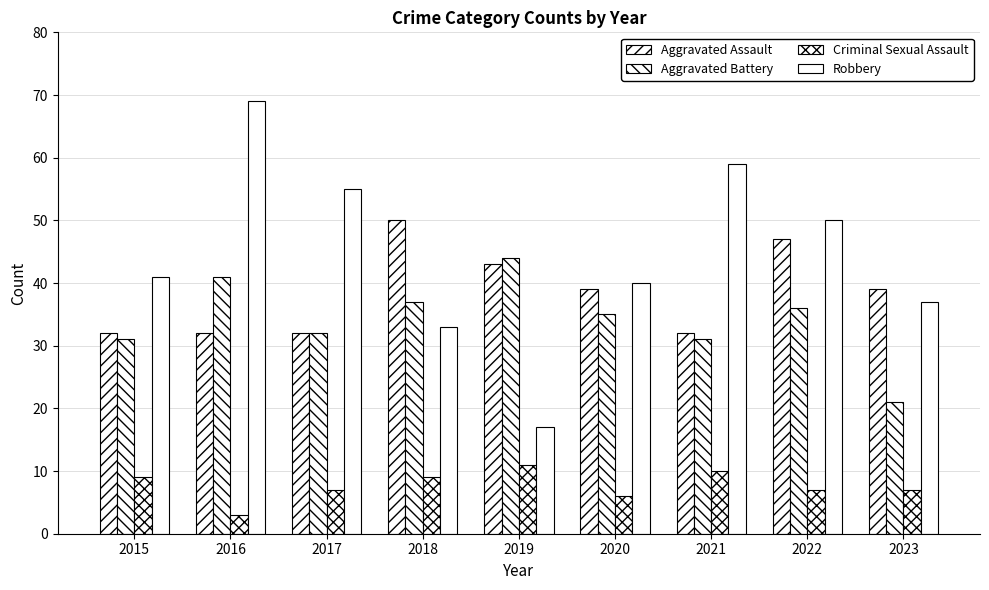

Reading left to right, transcribe all the data shown in this chart.

Aggravated Assault: 2015=32	2016=32	2017=32	2018=50	2019=43	2020=39	2021=32	2022=47	2023=39
Aggravated Battery: 2015=31	2016=41	2017=32	2018=37	2019=44	2020=35	2021=31	2022=36	2023=21
Criminal Sexual Assault: 2015=9	2016=3	2017=7	2018=9	2019=11	2020=6	2021=10	2022=7	2023=7
Robbery: 2015=41	2016=69	2017=55	2018=33	2019=17	2020=40	2021=59	2022=50	2023=37